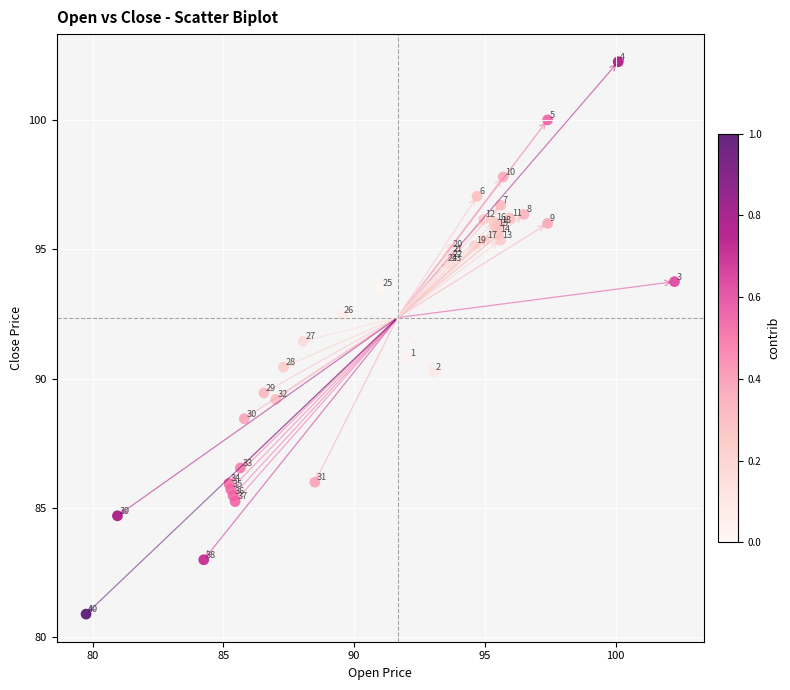

What Y value in the scatter plot is closest to 91?

90.8